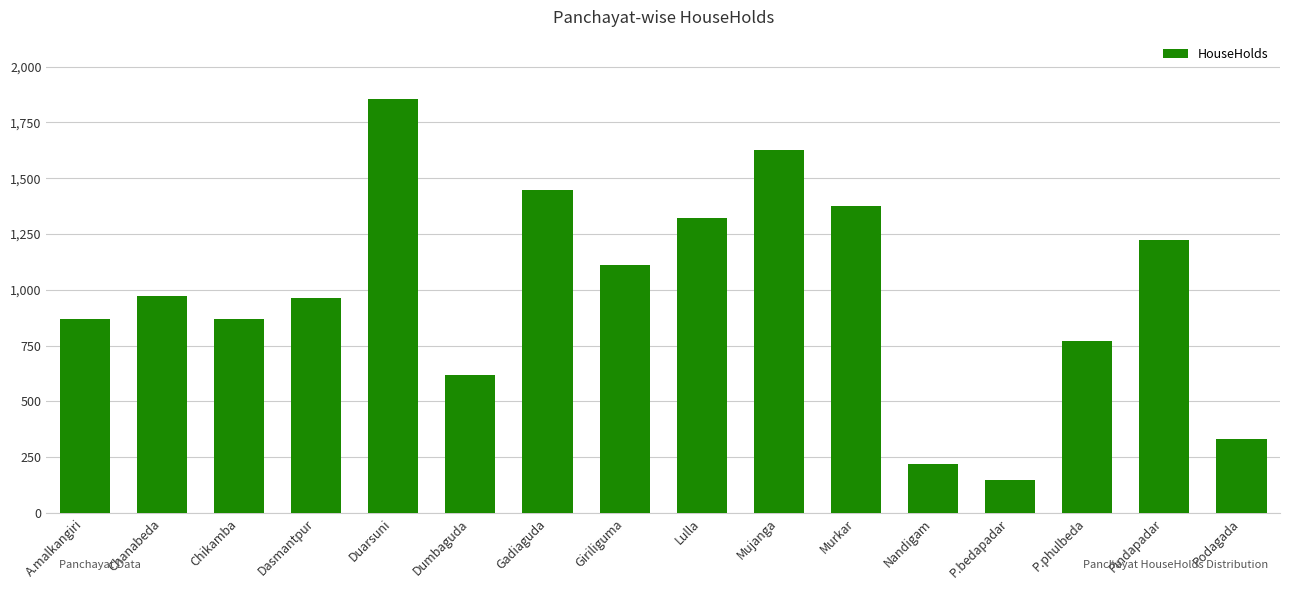

At which category does the chart reach its minimum across all series?

P.bedapadar